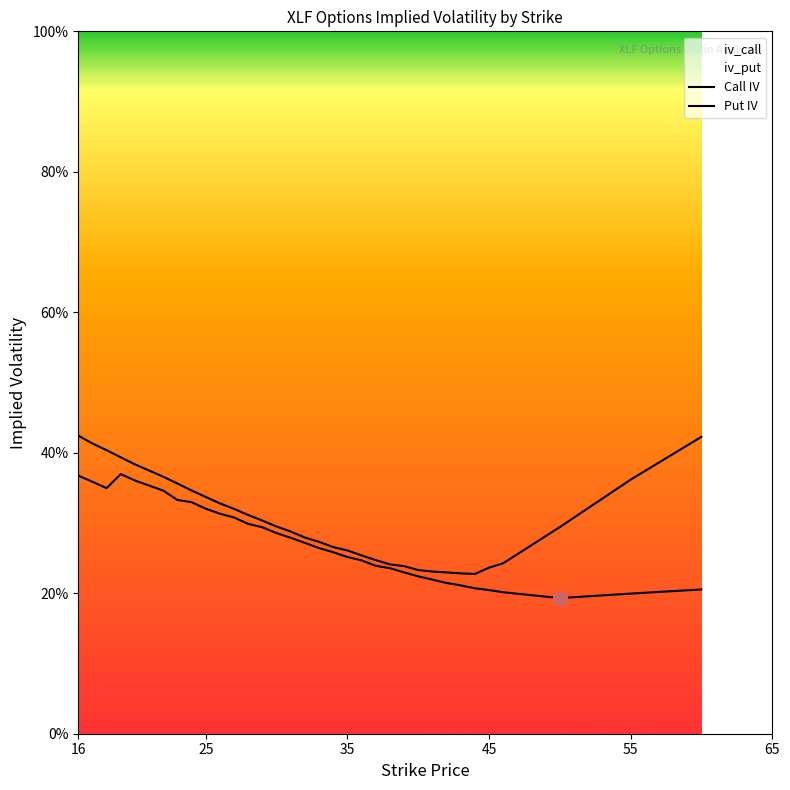

What is the value of the Put IV point at the 14th from the left?

0.3